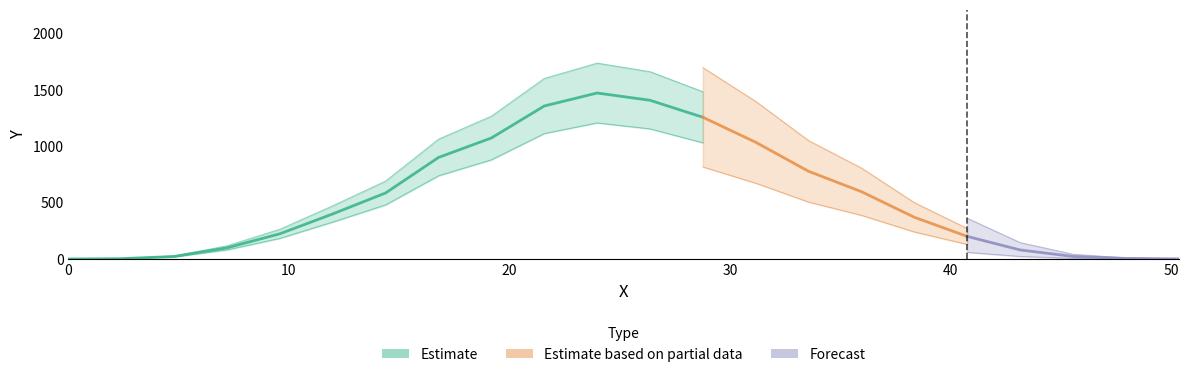

What position from the right is 19.1808?

14